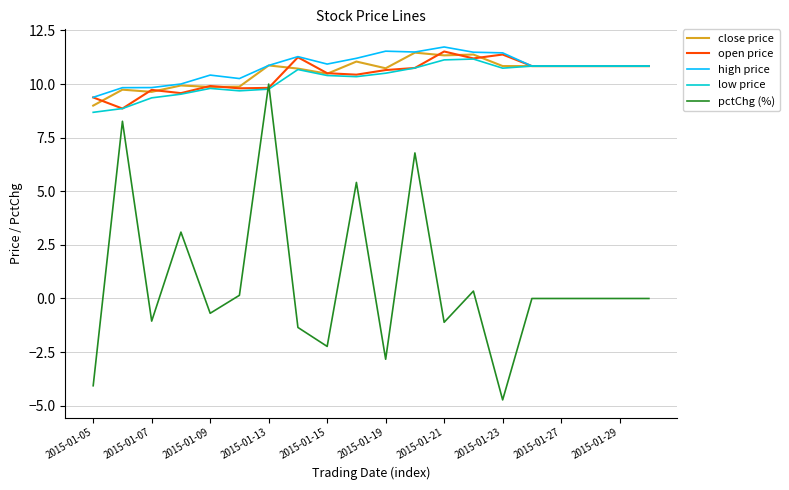

True or false: pctChg (%) and close price cross at least once.

False